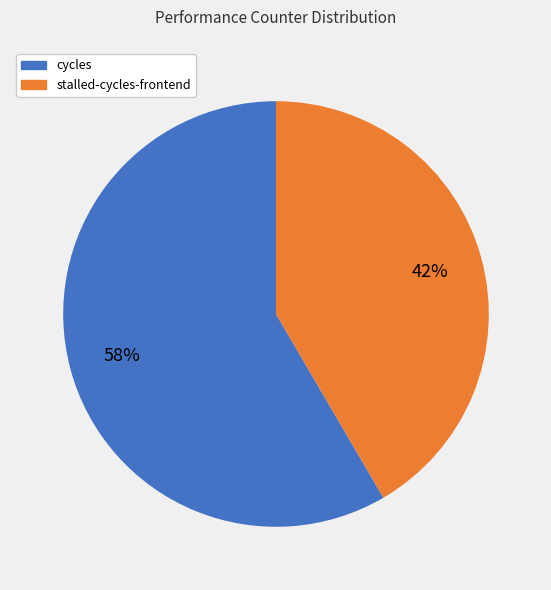

Is there any slice that represents more than half of the pie?

Yes